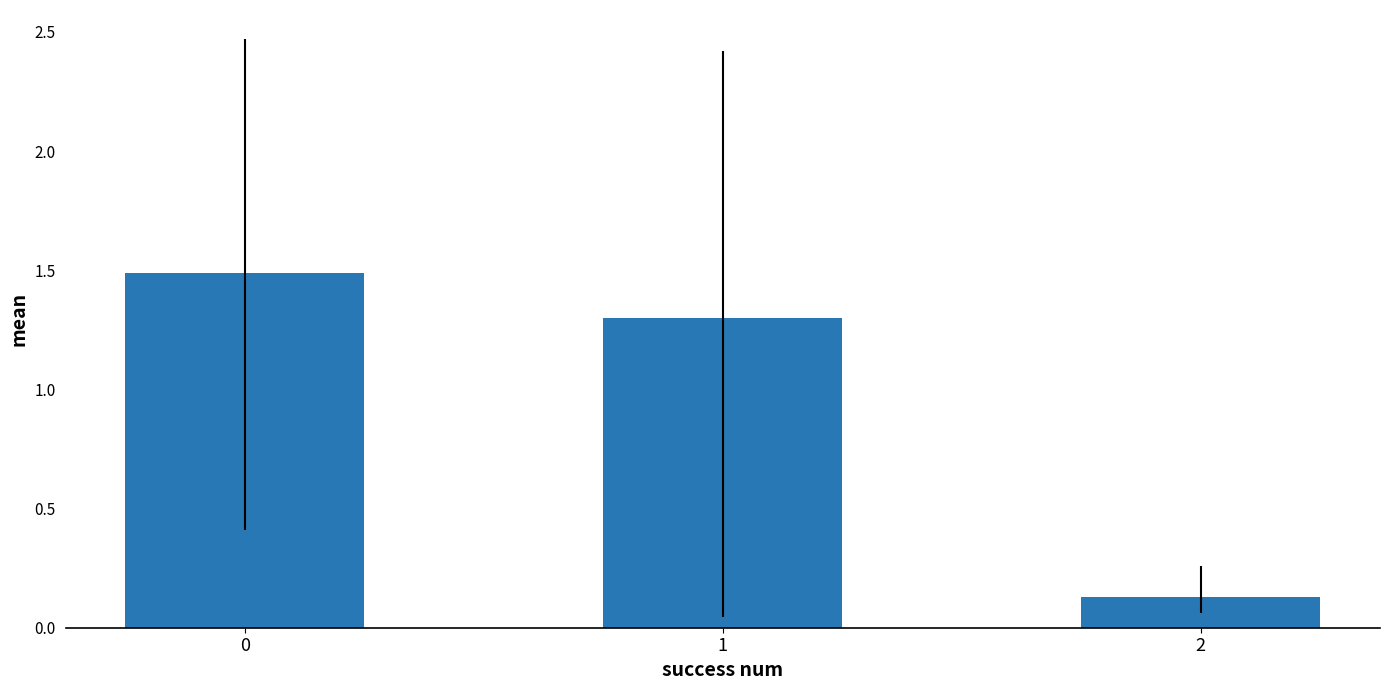

Rank the categories by value from lowest to highest.

2, 1, 0